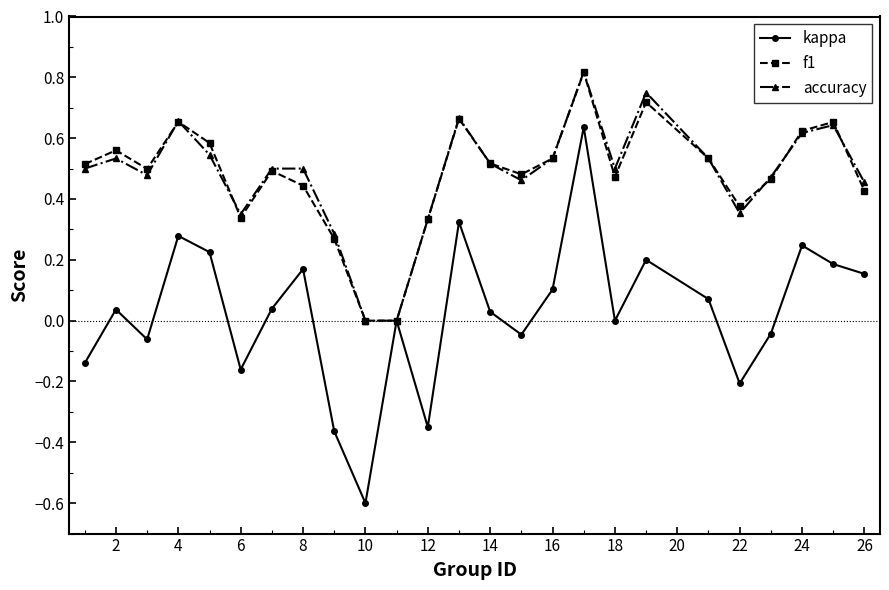

What are all the series names shown in the legend?

kappa, f1, accuracy